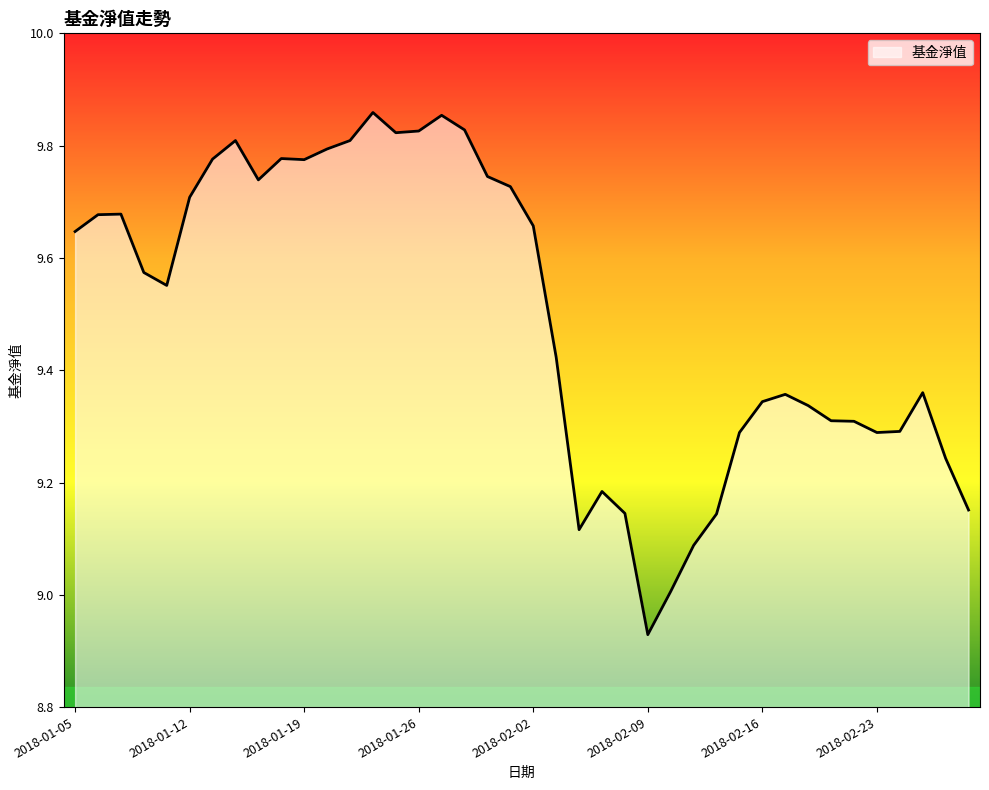

Reading left to right, extract all data points from this chart.

9.6	9.7	9.7	9.6	9.6	9.7	9.8	9.8	9.7	9.8	9.8	9.8	9.8	9.9	9.8	9.8	9.9	9.8	9.7	9.7	9.7	9.4	9.1	9.2	9.1	8.9	9.0	9.1	9.1	9.3	9.3	9.4	9.3	9.3	9.3	9.3	9.3	9.4	9.2	9.2